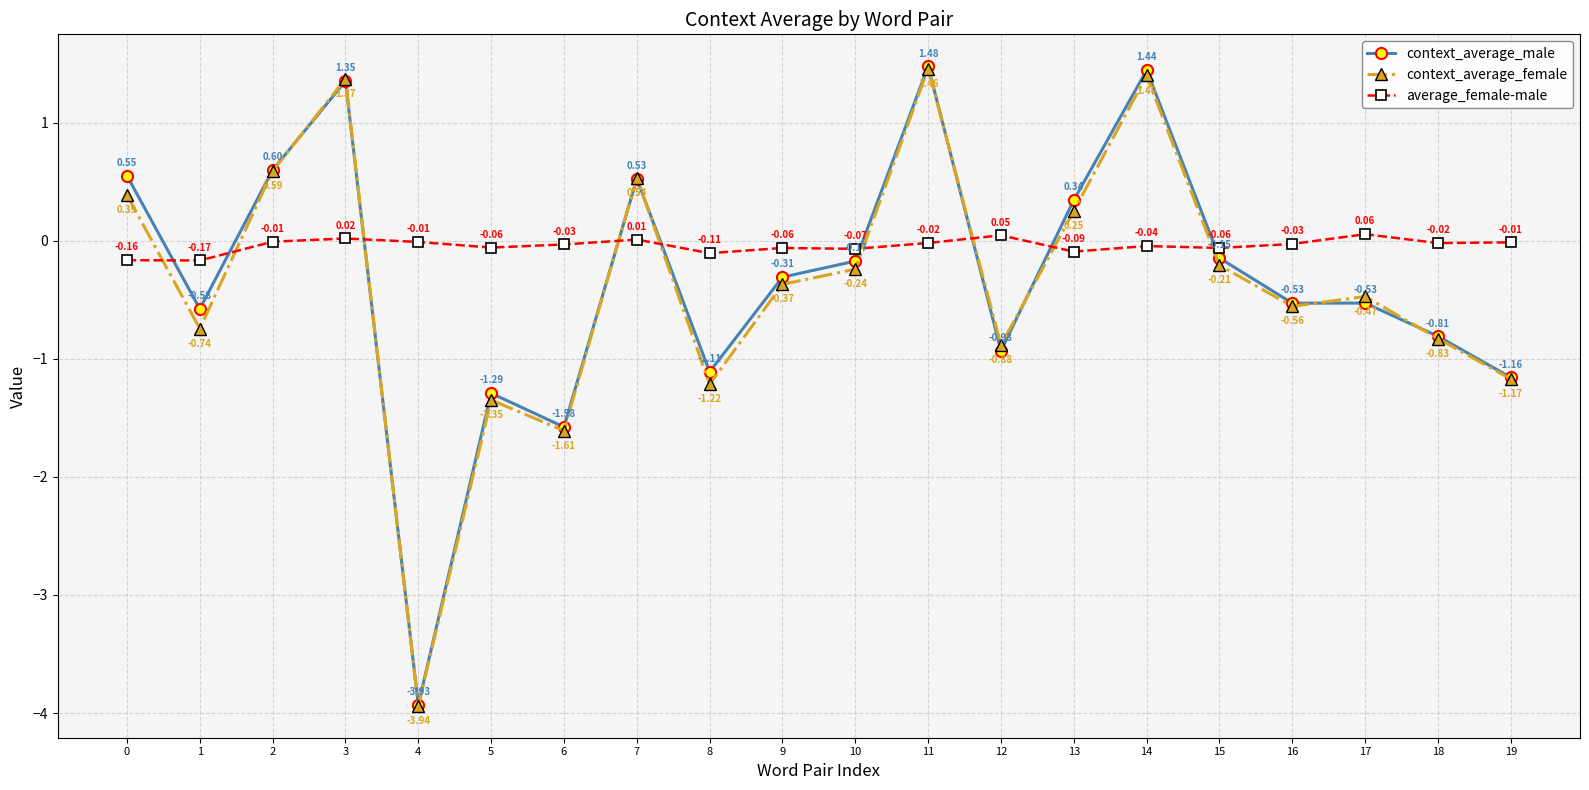

At which category does average_female-male reach its first local peak?

3